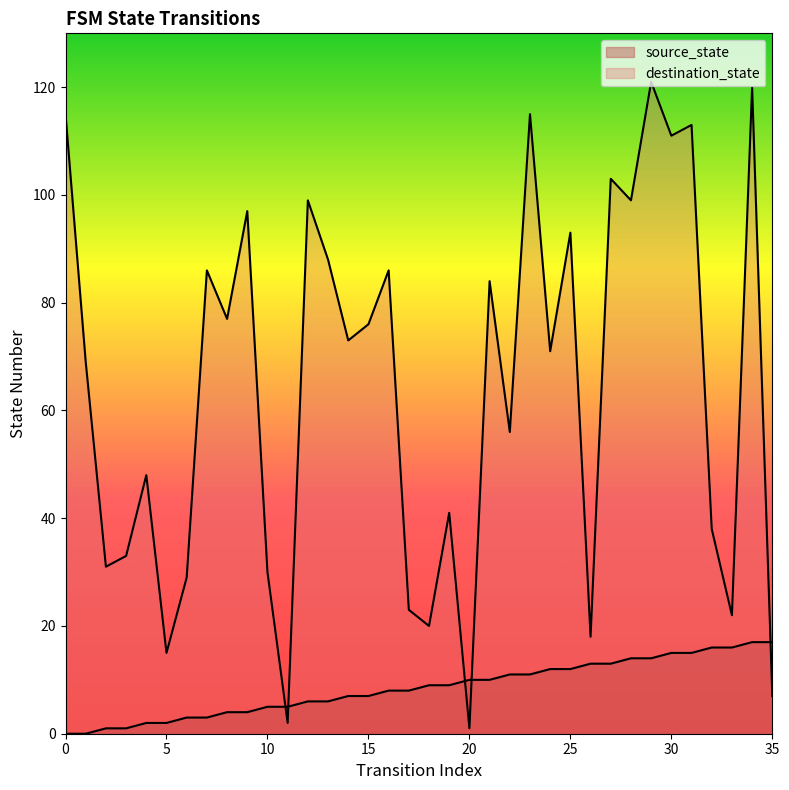

True or false: source_state has a value of 9 at 13.

False